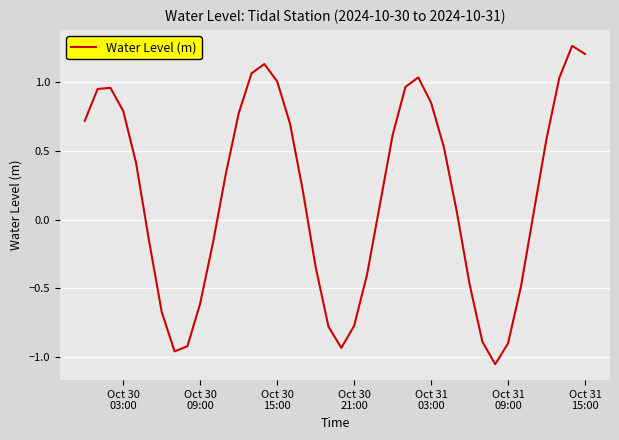

Reading right to left, what are all the values shown in this chart?

1.2	1.3	1.0	0.6	0.1	-0.5	-0.9	-1.1	-0.9	-0.5	0.1	0.5	0.9	1.0	1.0	0.6	0.1	-0.4	-0.8	-0.9	-0.8	-0.3	0.2	0.7	1.0	1.1	1.1	0.8	0.3	-0.2	-0.6	-0.9	-1.0	-0.7	-0.1	0.4	0.8	1.0	1.0	0.7